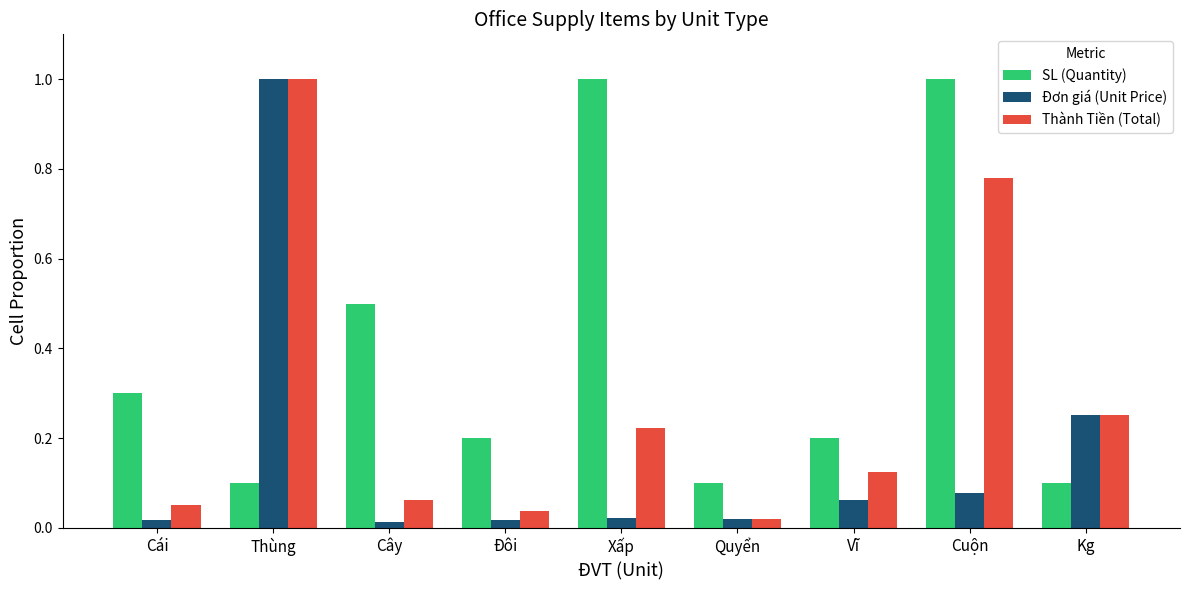

Rank the series at Cuộn from lowest to highest value.

Đơn giá (Unit Price), Thành Tiền (Total), SL (Quantity)